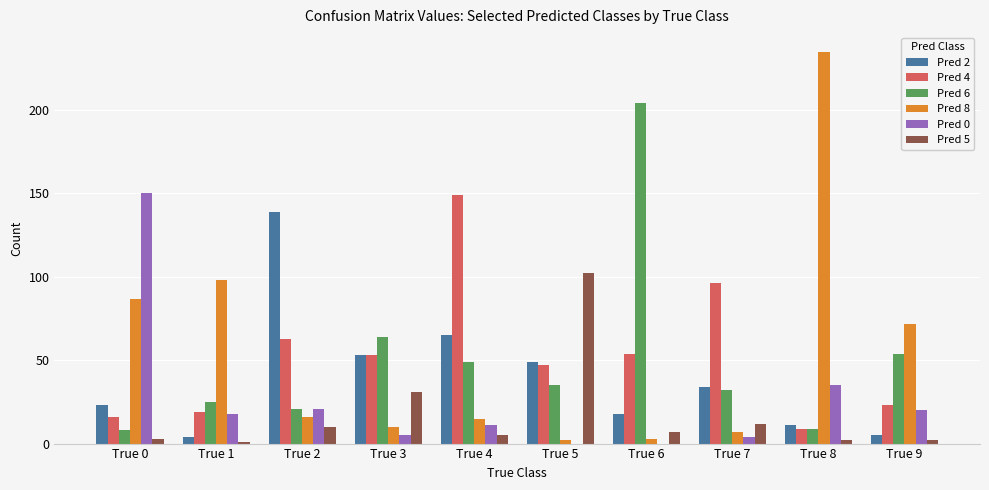

How many data points does each series have?

10